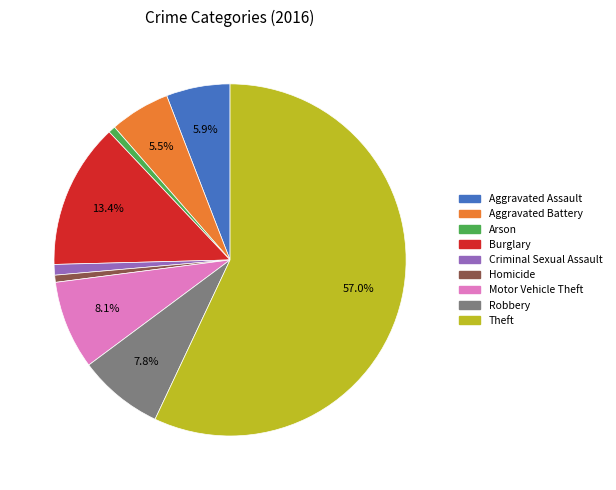

Is it true that Homicide is 9% of the pie?

False